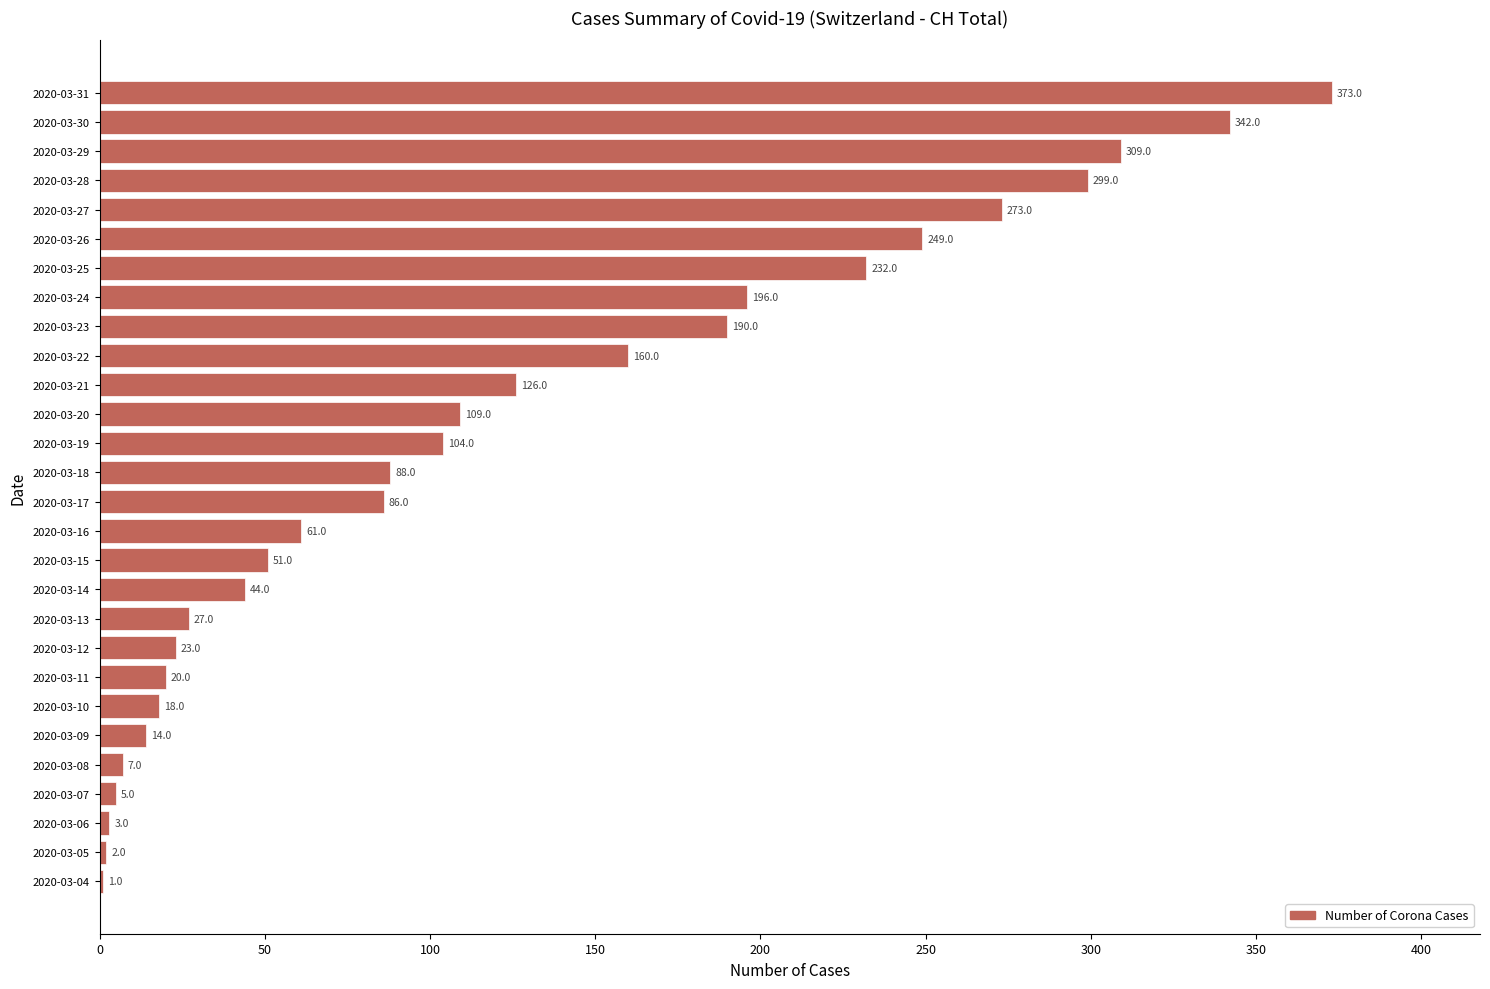

The value at 2020-03-15 is 86. True or false?

False